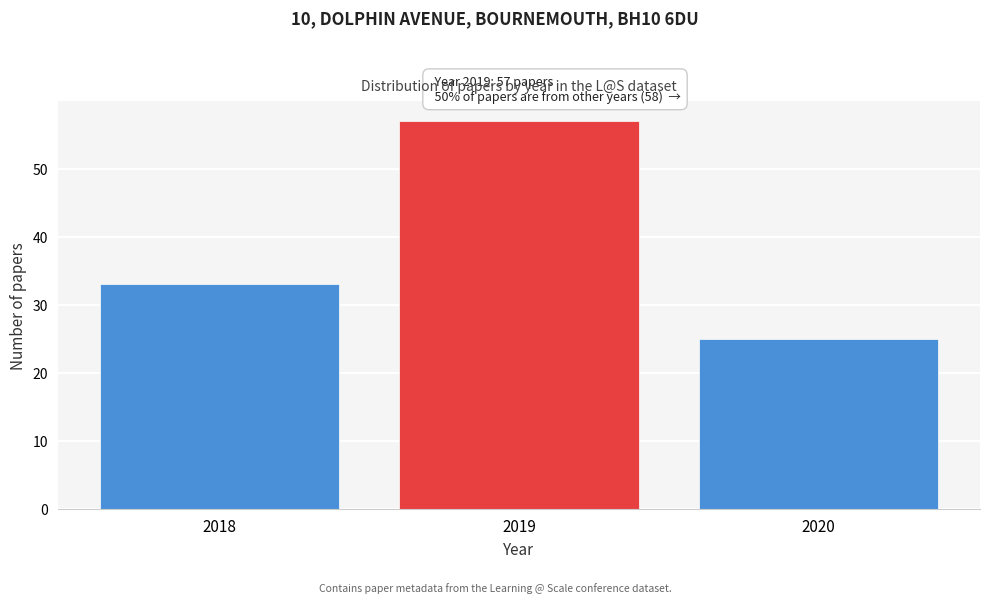

Reading left to right, transcribe all the data shown in this chart.

2018=33	2019=57	2020=25